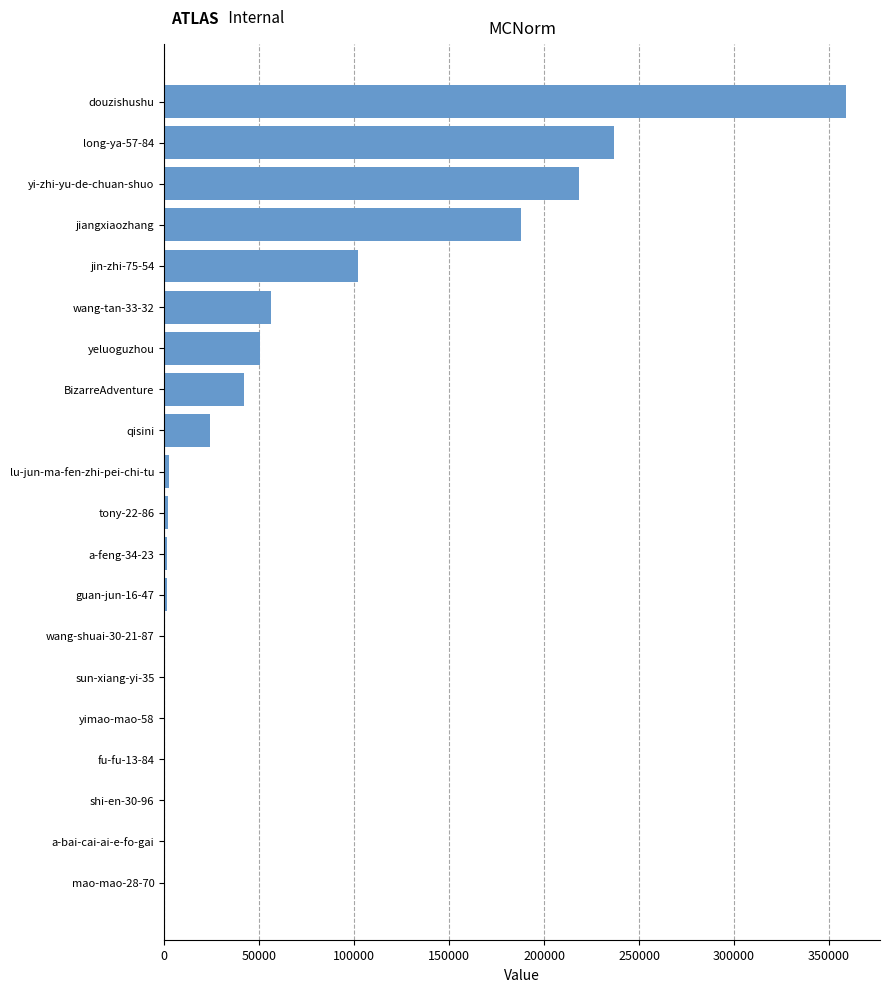

At which category does the chart reach its peak across all series?

douzishushu